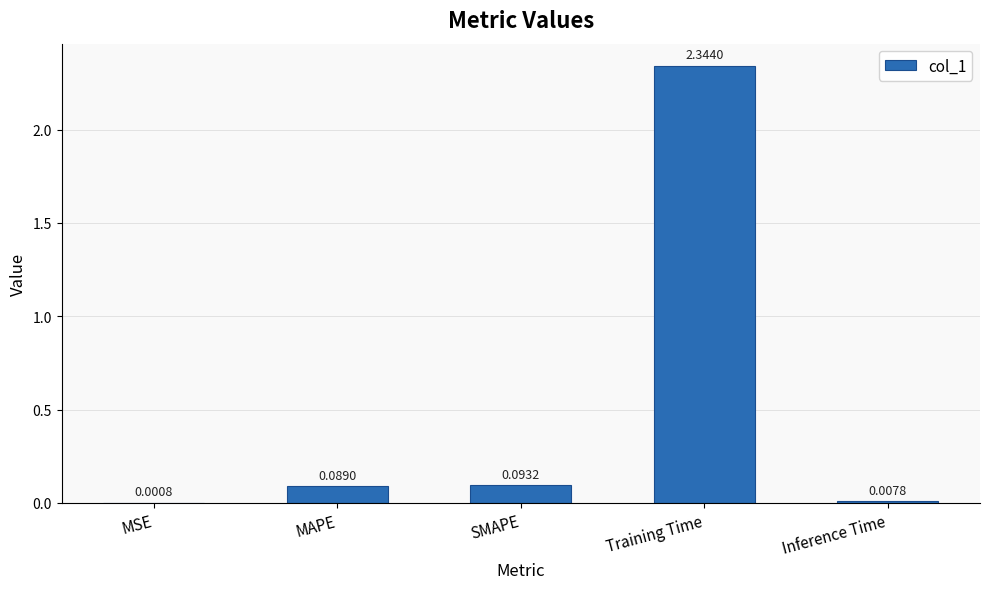

What is the change in value from MSE to Training Time?

+2.3